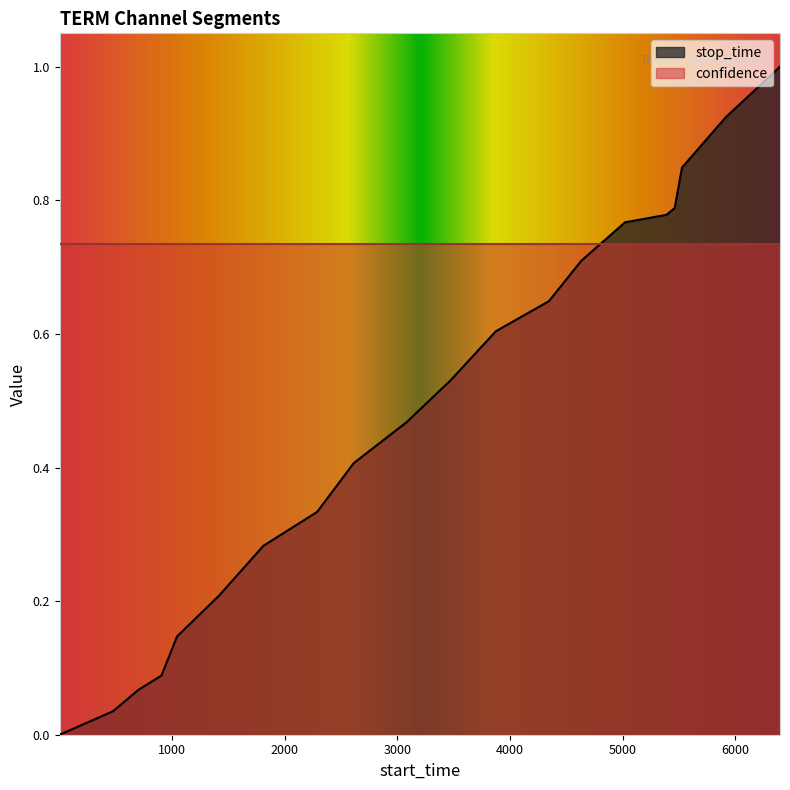

True or false: the data has more than 1 interior local peaks.

False